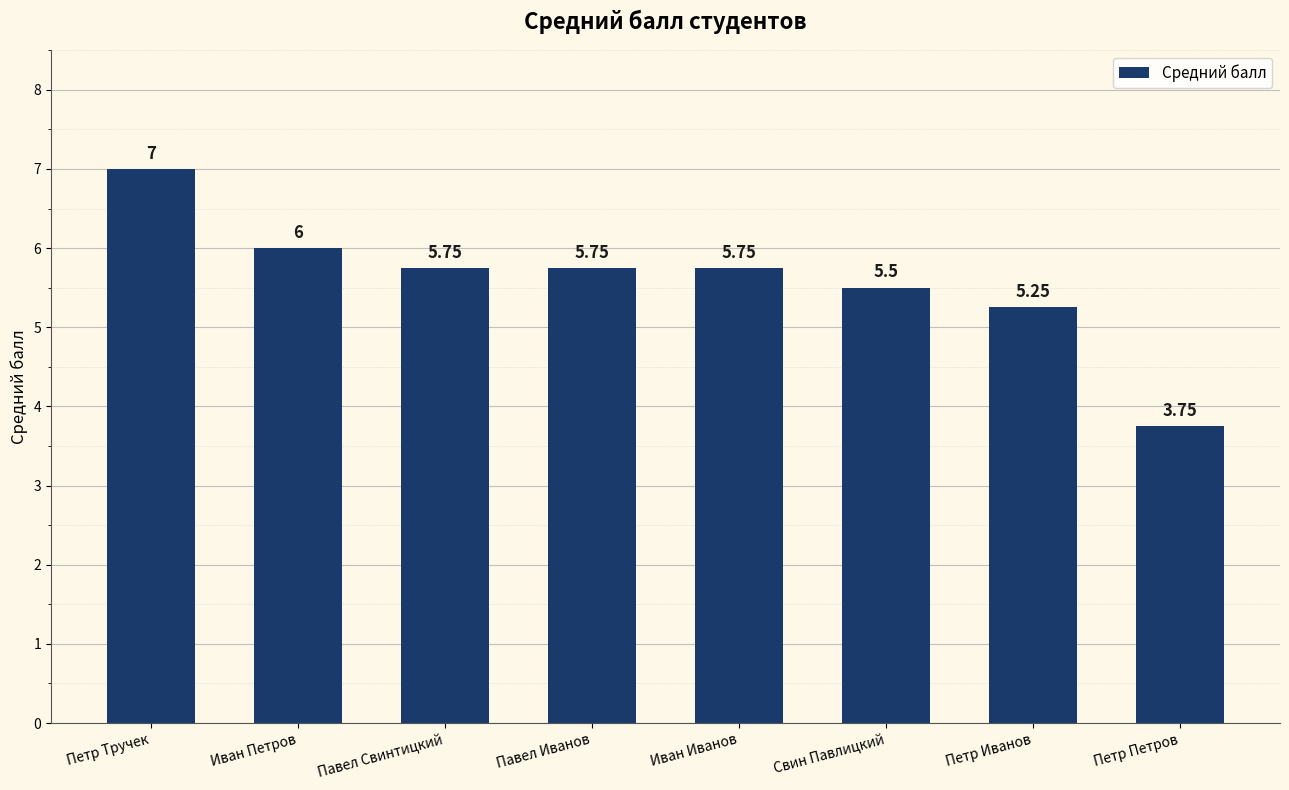

What is the label of the 7th bar from the right?

Иван Петров